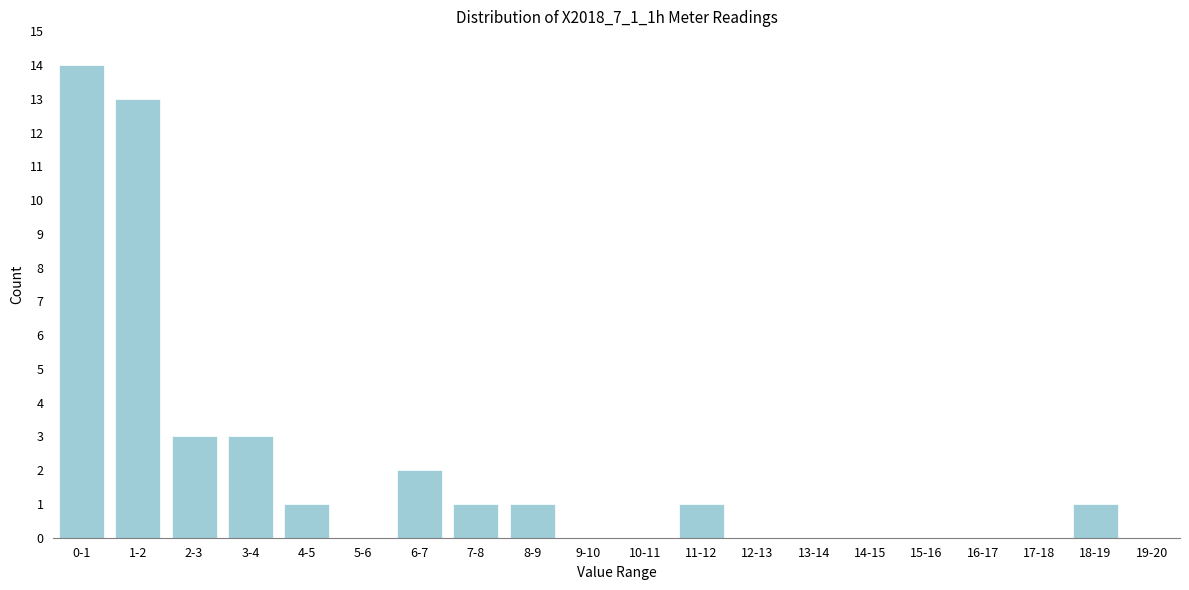

Reading left to right, what are all the values shown in this chart?

0-1=14	1-2=13	2-3=3	3-4=3	4-5=1	5-6=0	6-7=2	7-8=1	8-9=1	9-10=0	10-11=0	11-12=1	12-13=0	13-14=0	14-15=0	15-16=0	16-17=0	17-18=0	18-19=1	19-20=0